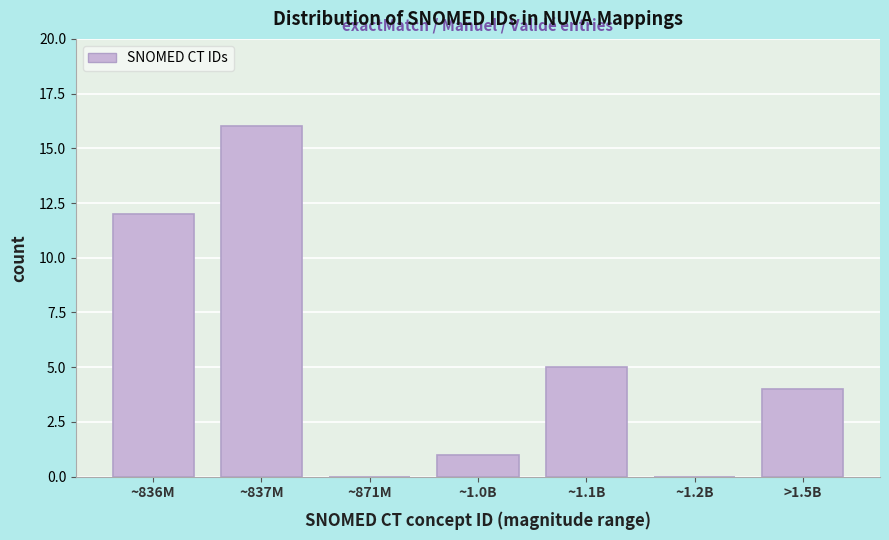

Reading left to right, transcribe all the data shown in this chart.

~836M=12	~837M=16	~871M=0	~1.0B=1	~1.1B=5	~1.2B=0	>1.5B=4